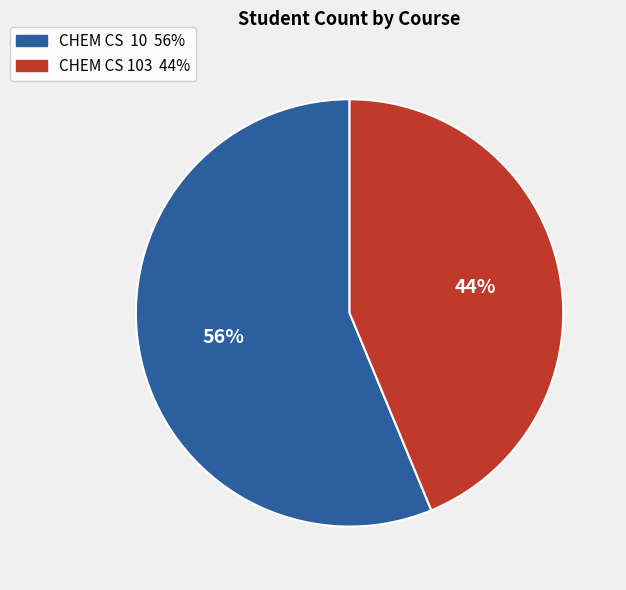

Is there any slice that represents more than half of the pie?

Yes